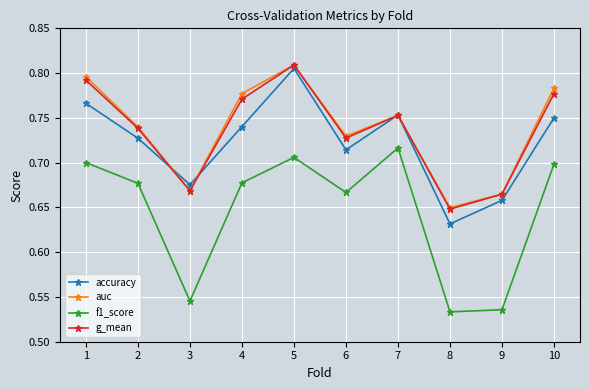

How many series are shown in this chart?

4